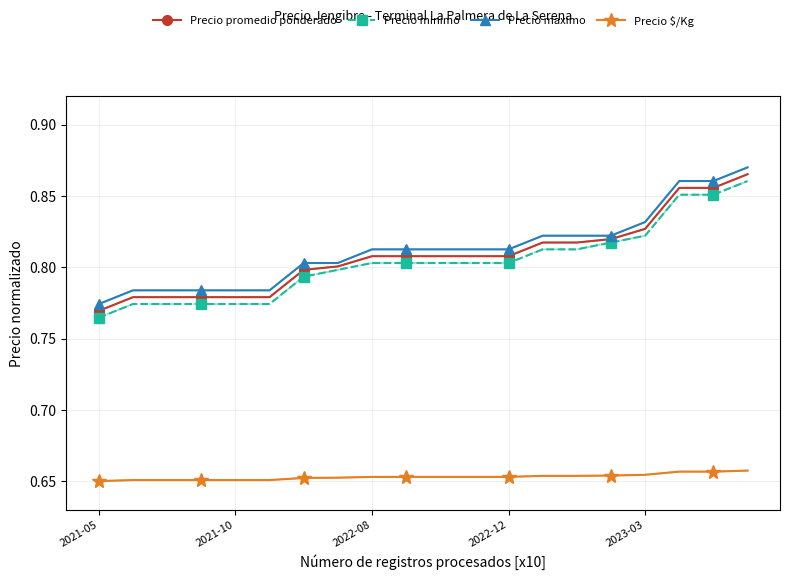

Which series has the widest spread of values?

Precio minimo